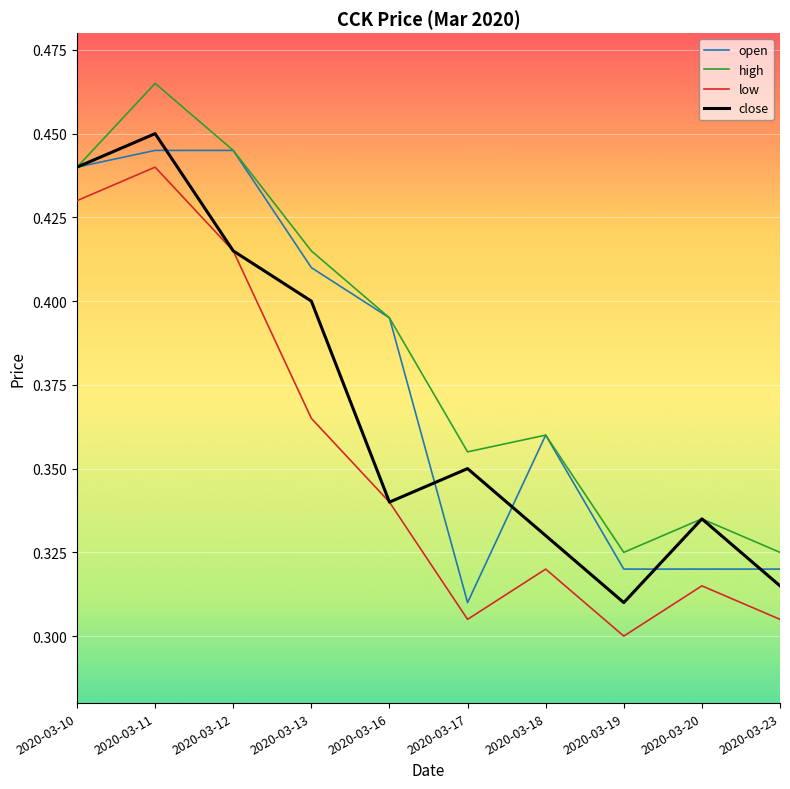

What is the difference between the maximum and minimum values in the close series?

0.1